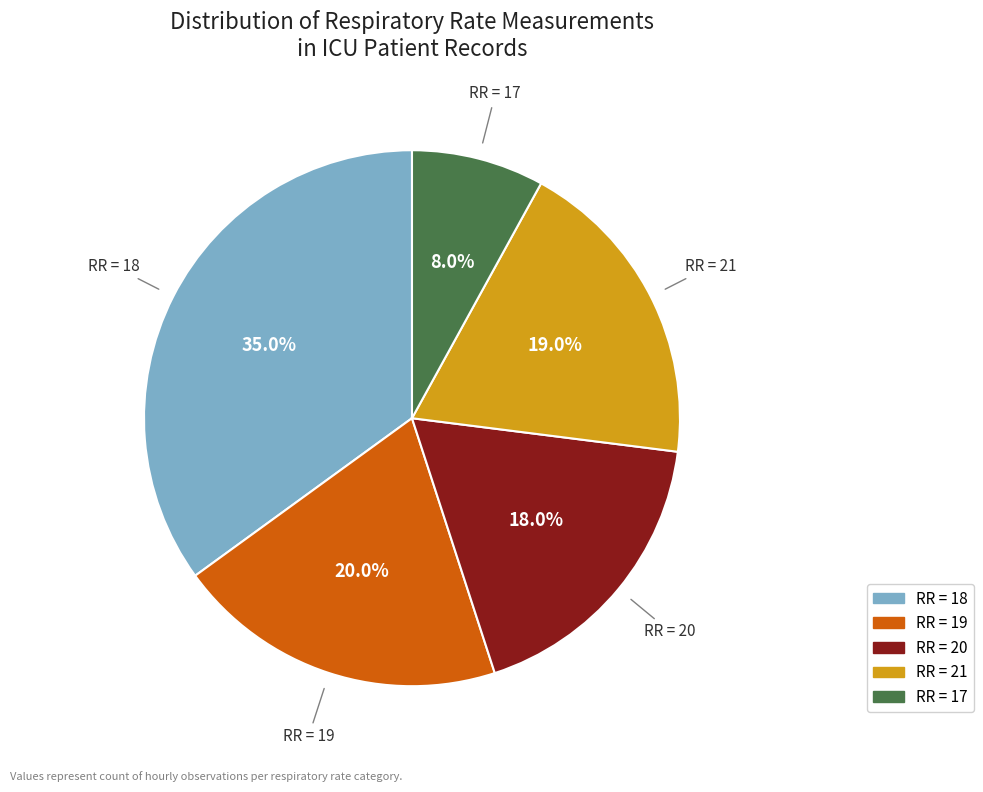

Is there a majority slice in this chart?

No